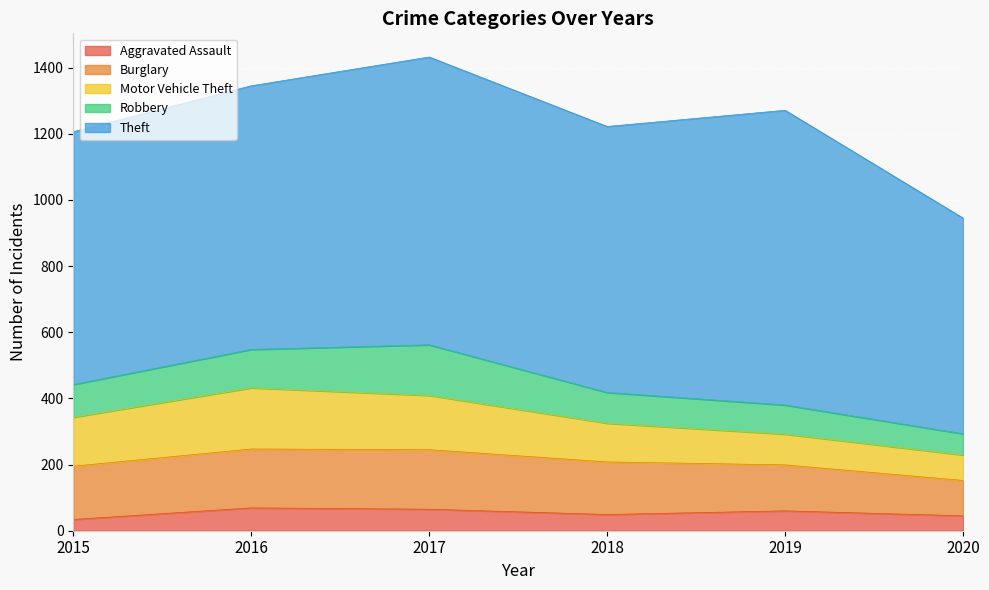

What is the value of the Motor Vehicle Theft point at the 1st from the left?

148